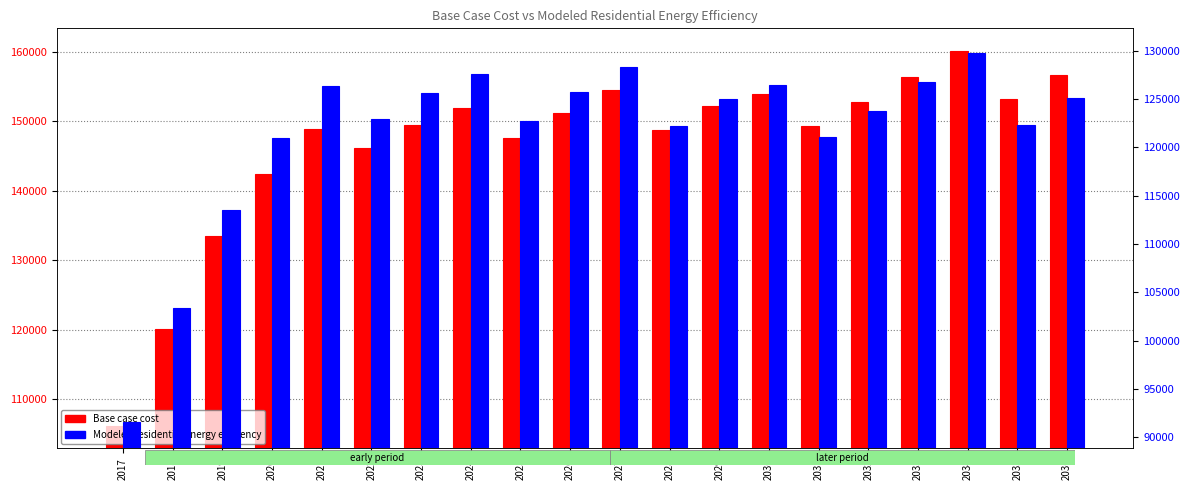

True or false: Modeled residential energy efficiency has a value of 40491.8 at 2036.

False